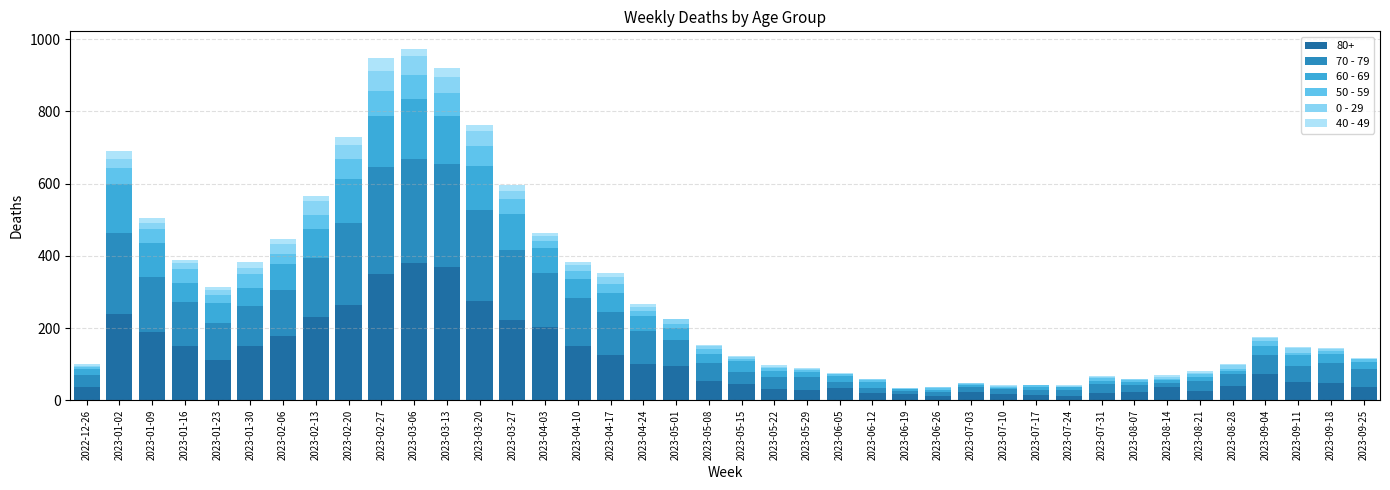

What are all the series names shown in the legend?

80+, 70 - 79, 60 - 69, 50 - 59, 0 - 29, 40 - 49